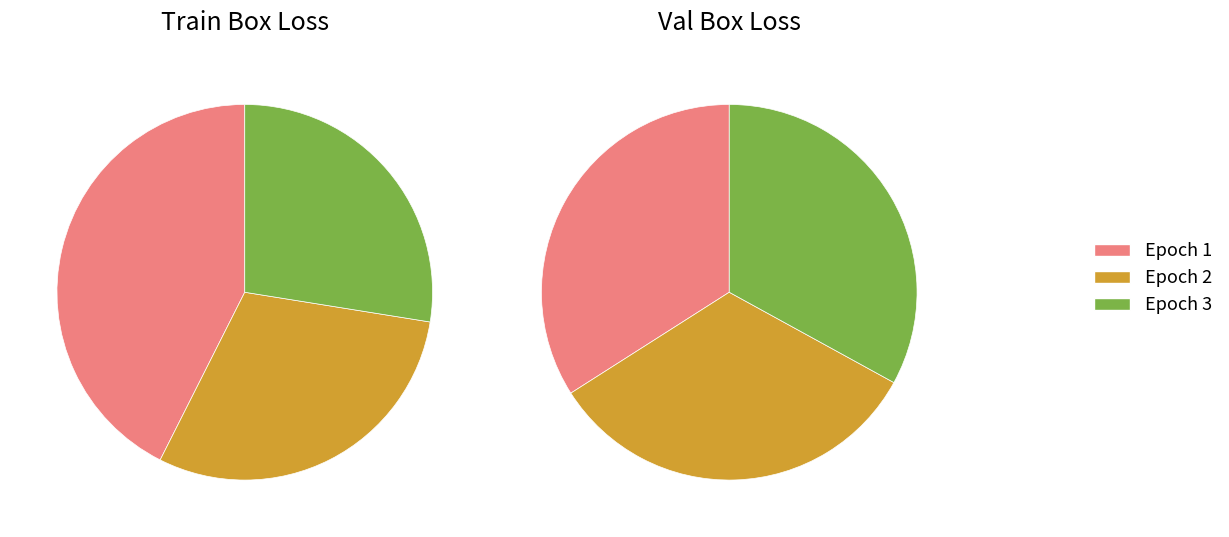

The Epoch 2 slice represents 30% of the pie. True or false?

True